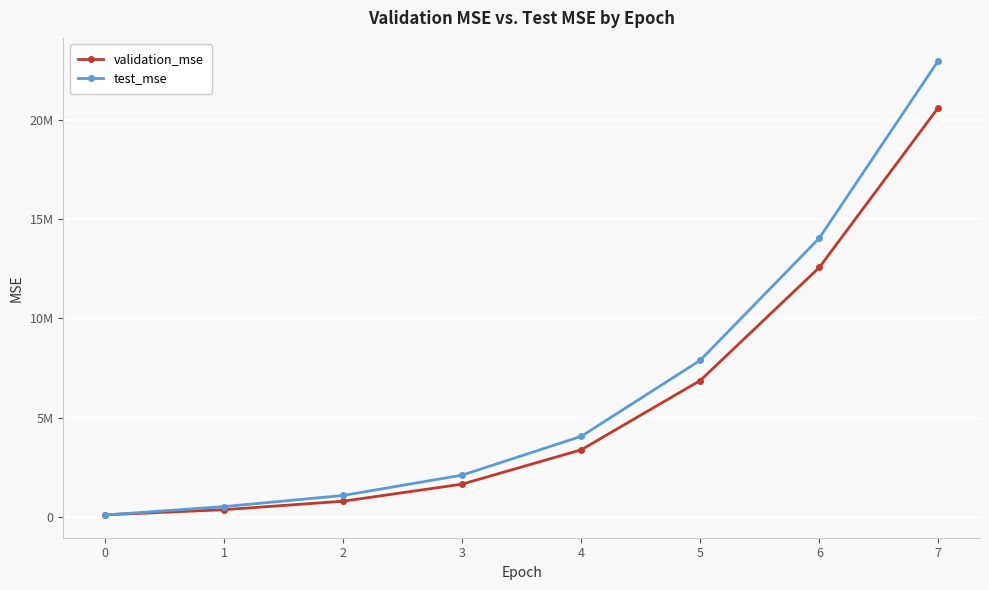

Does the chart have visible grid lines?

Yes